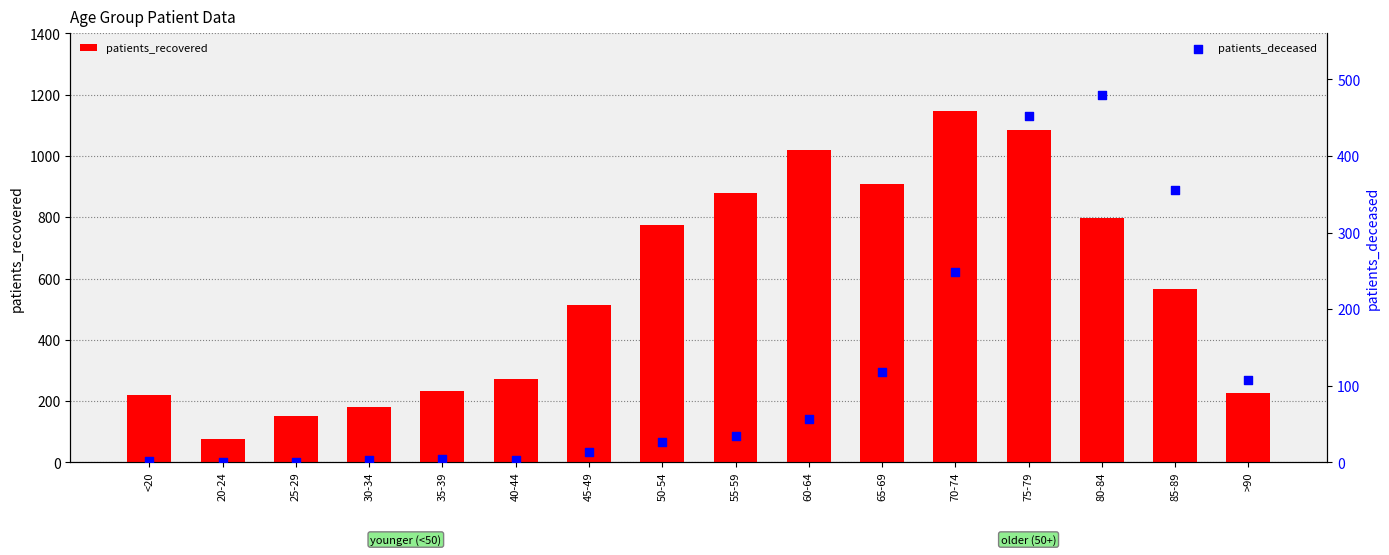

Which series contains the lowest Y value?

patients_deceased